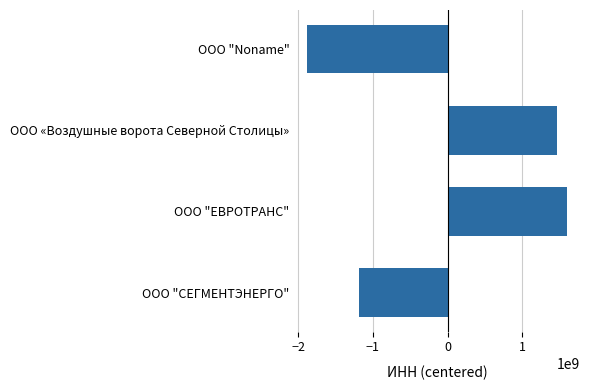

What is the difference between the maximum and second lowest values?

2790383854.0